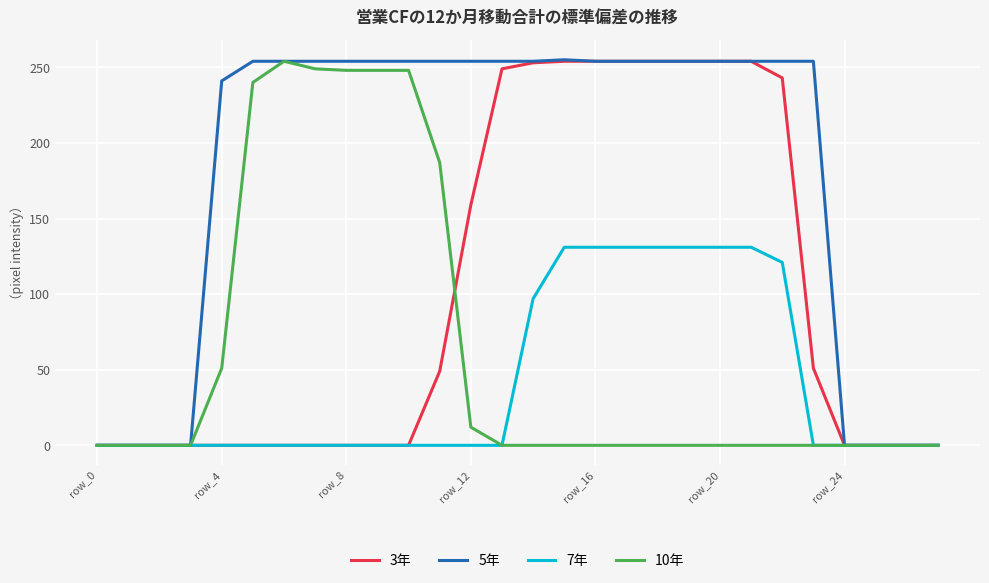

True or false: 10年 and 3年 intersect in this chart.

True